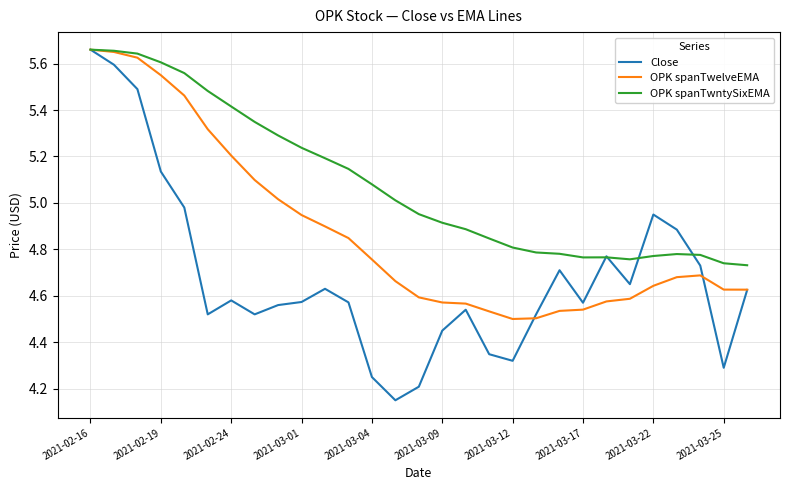

Rank the series by their average value, from lowest to highest.

Close, OPK spanTwelveEMA, OPK spanTwntySixEMA